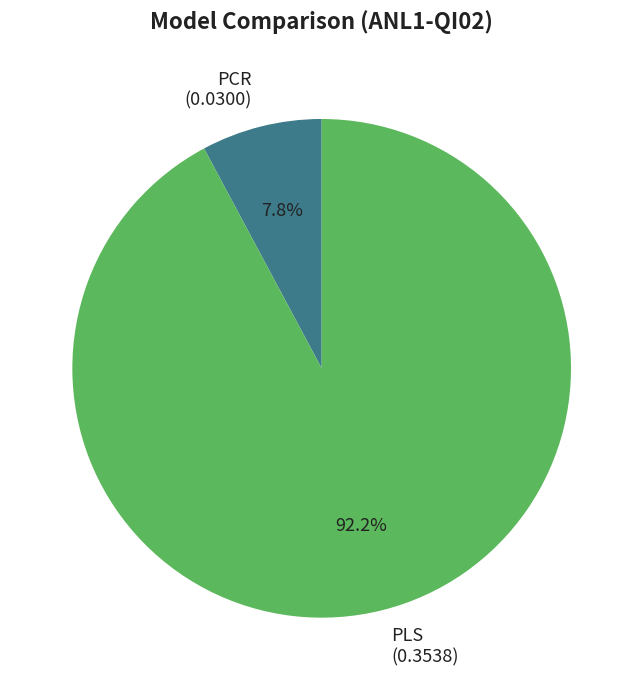

Which category has the biggest portion of the pie?

PLS